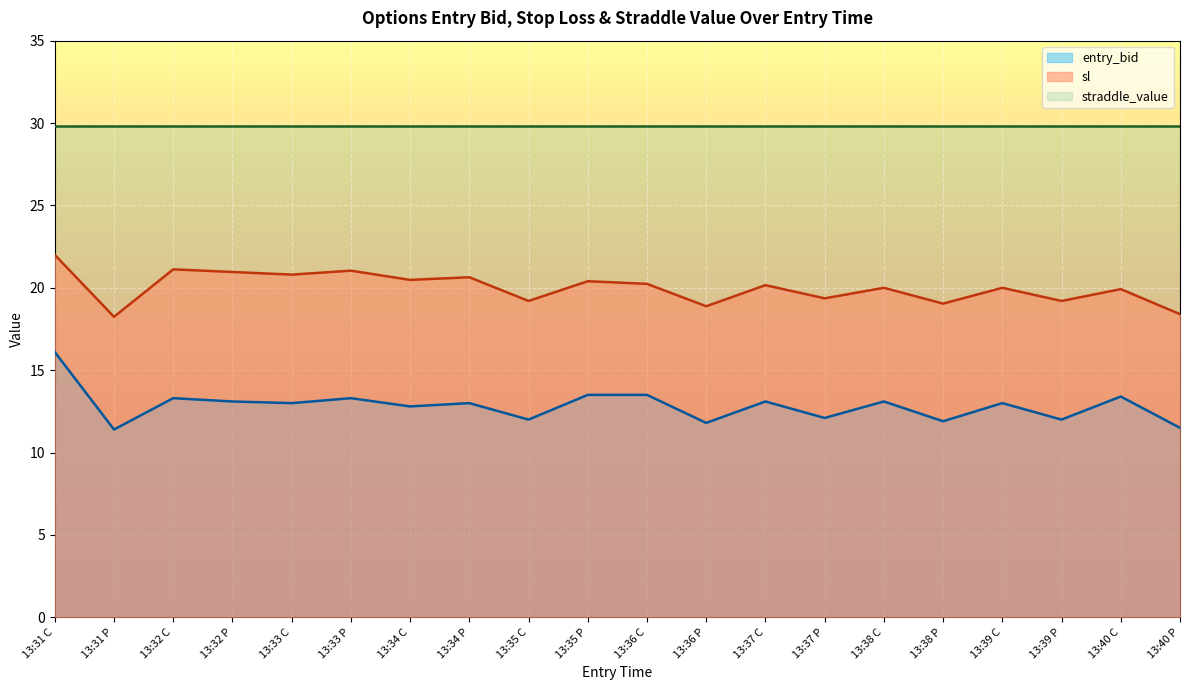

What is the smallest value displayed?

11.4